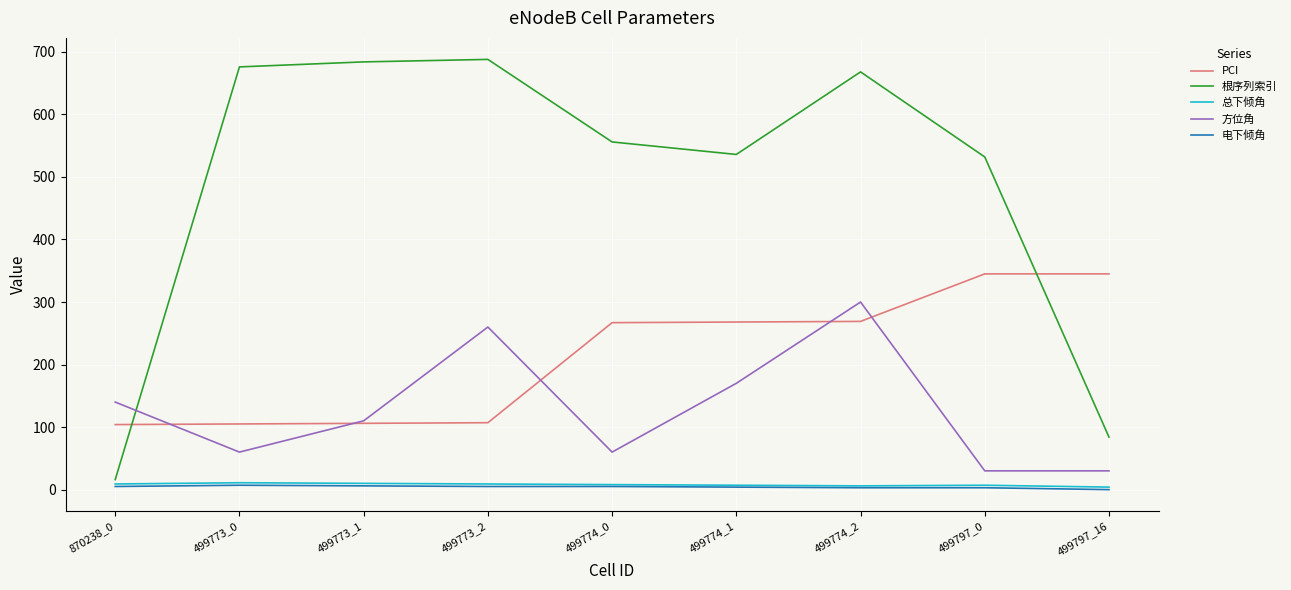

What is the sum of the 总下倾角 values at 499774_0 and 499773_1?

18